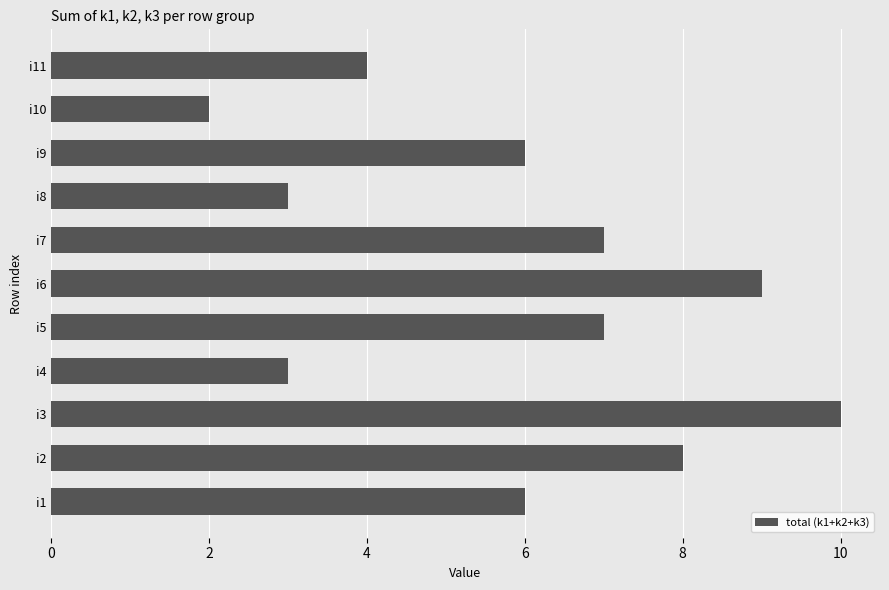

Which label corresponds to the largest value in the chart?

i3